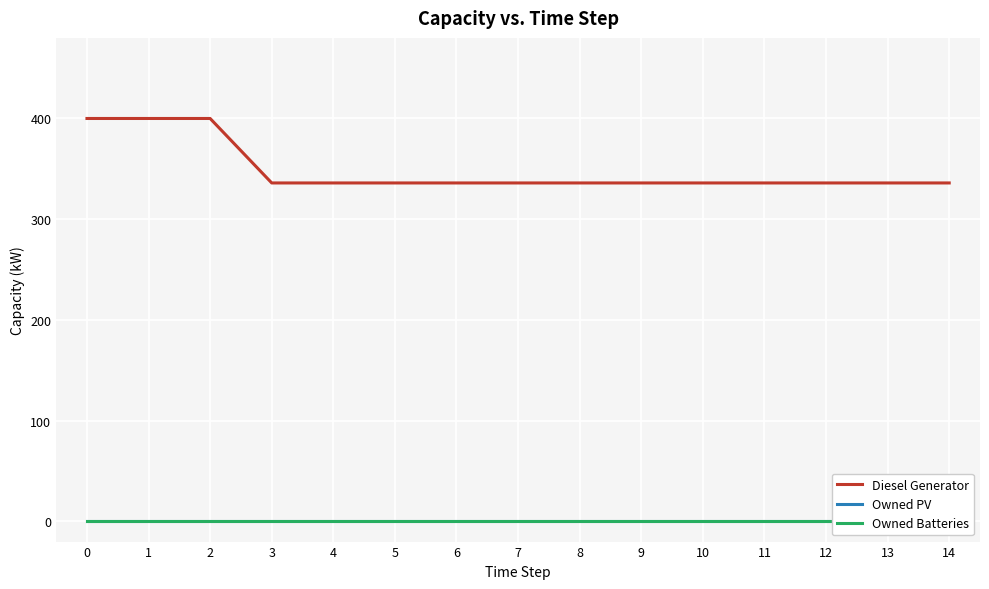

Which series has the largest range (max minus min)?

Diesel Generator